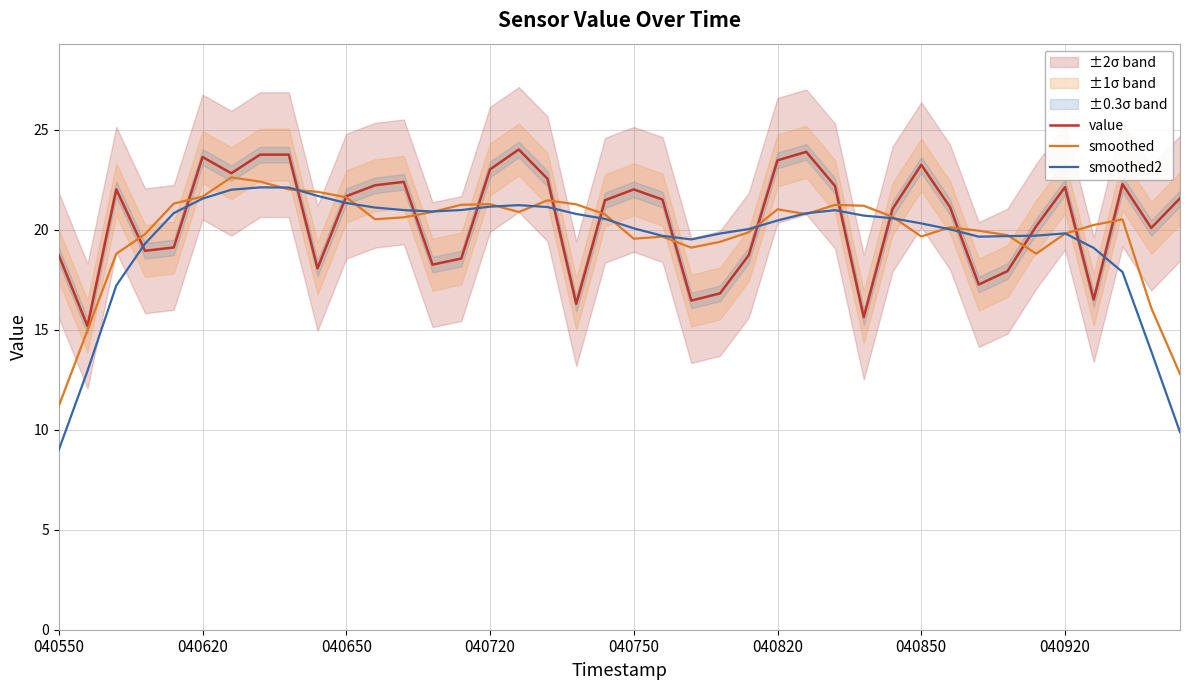

What is the maximum value for smoothed2?

22.1